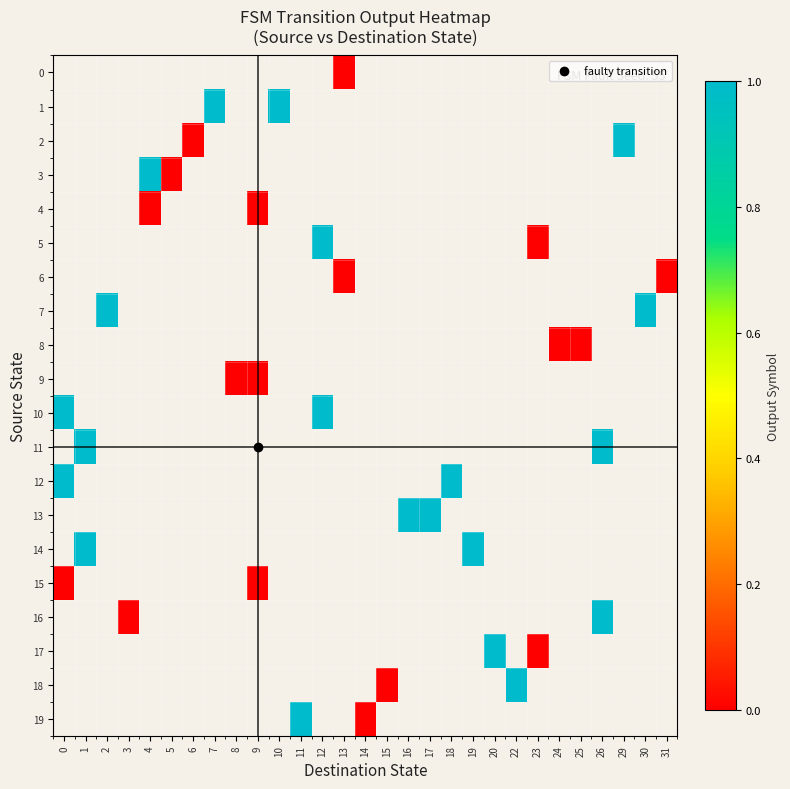

Is the value of 16 at 7 greater than the value of 19 at 29?

No